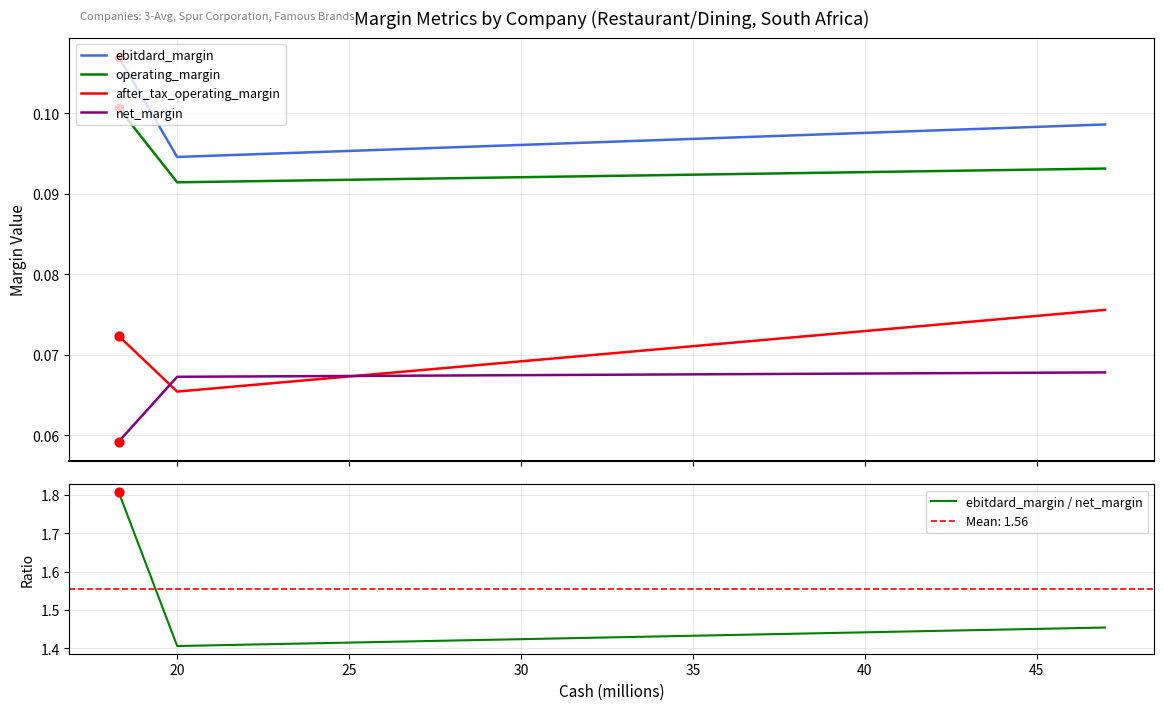

At how many categories does at least one series exceed 1?

3